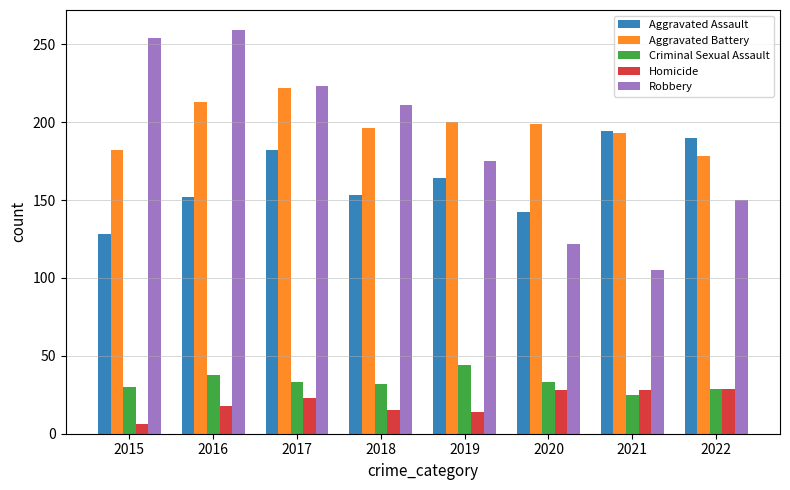

At which label is Robbery closest to 182?

2019